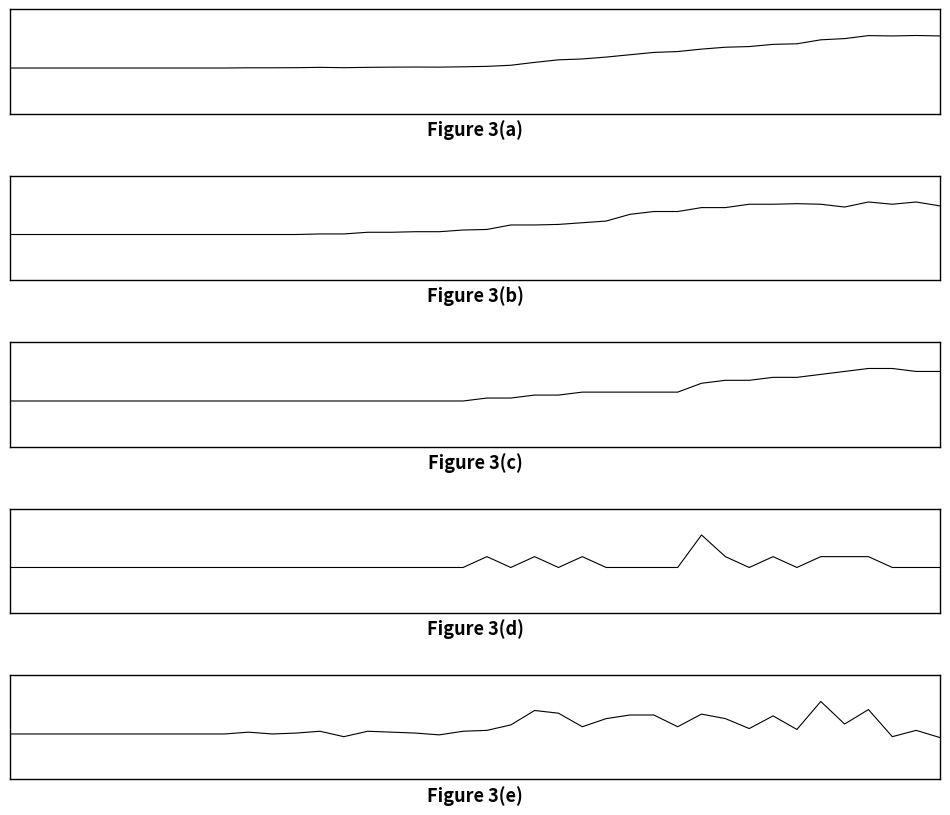

At 38, list the series in order from smallest to largest.

GR_diff, CH_diff, GR, GE, CH